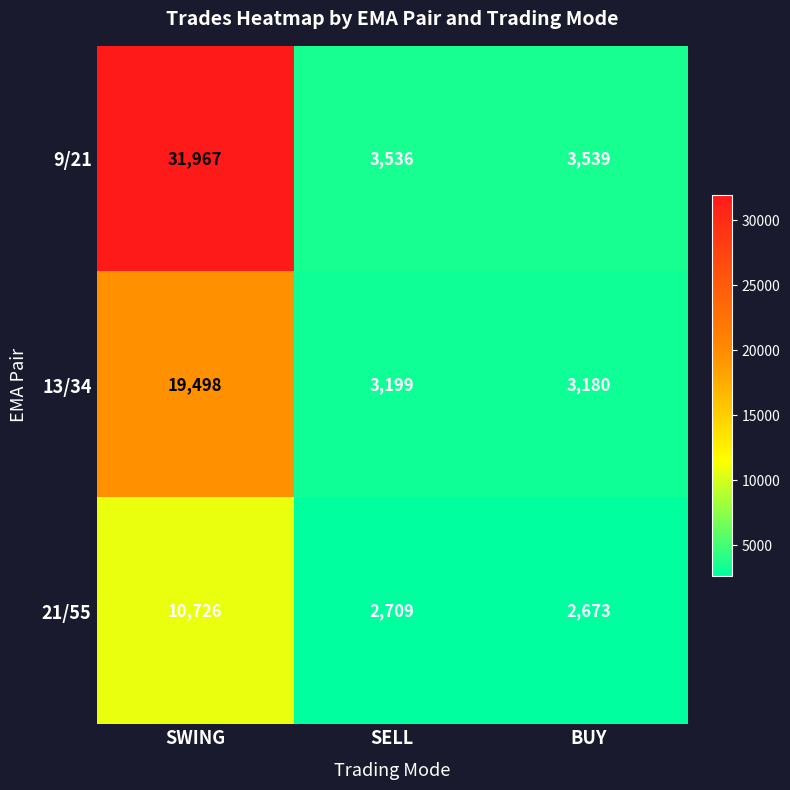

How many categories are shown in the chart?

3